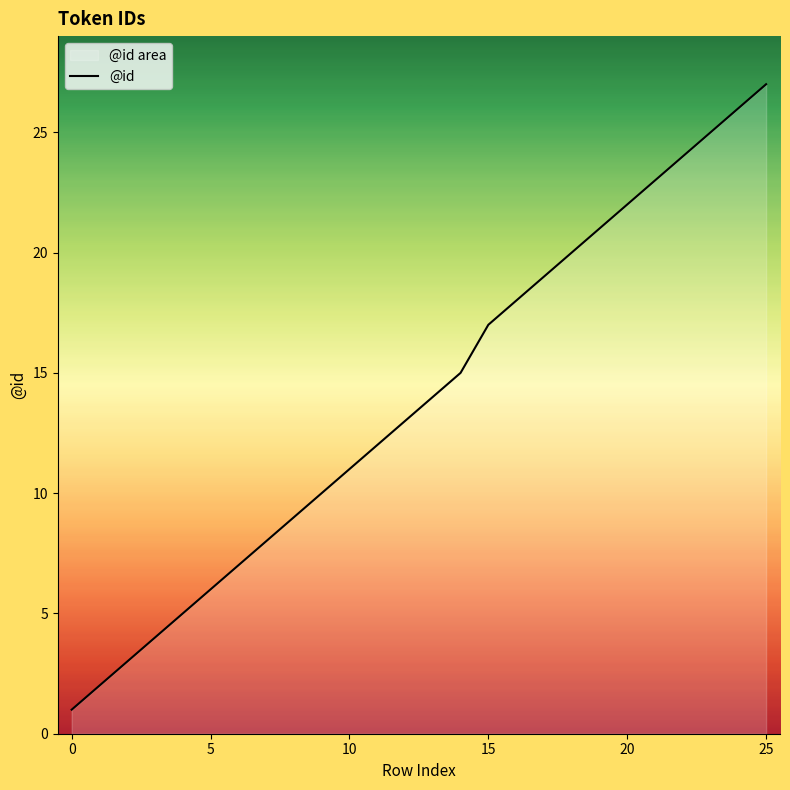

What is the sum of the values at 25 and 15?

44